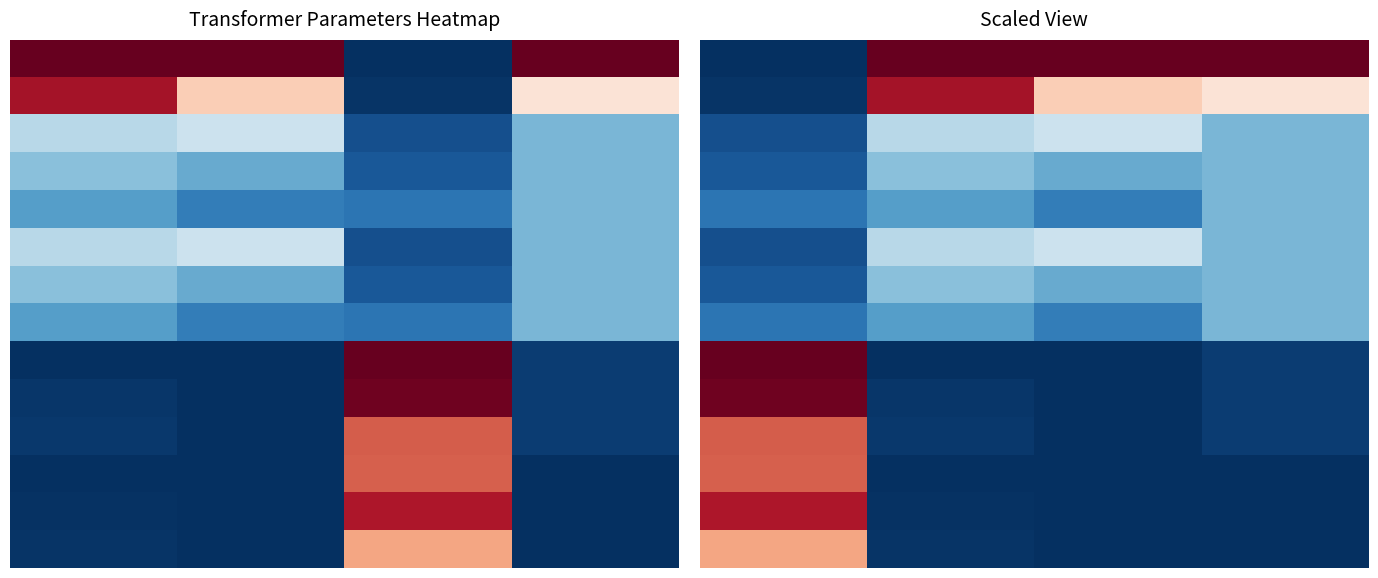

What is the maximum value shown in the chart?

1.0